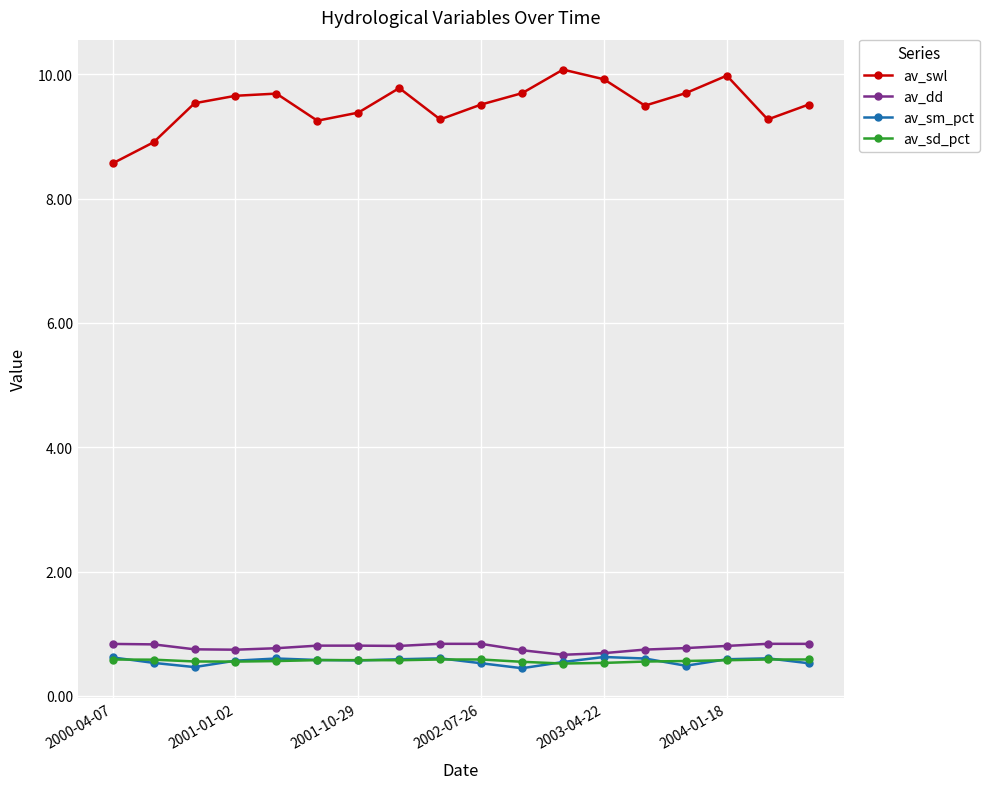

What is the smallest value displayed?

0.4